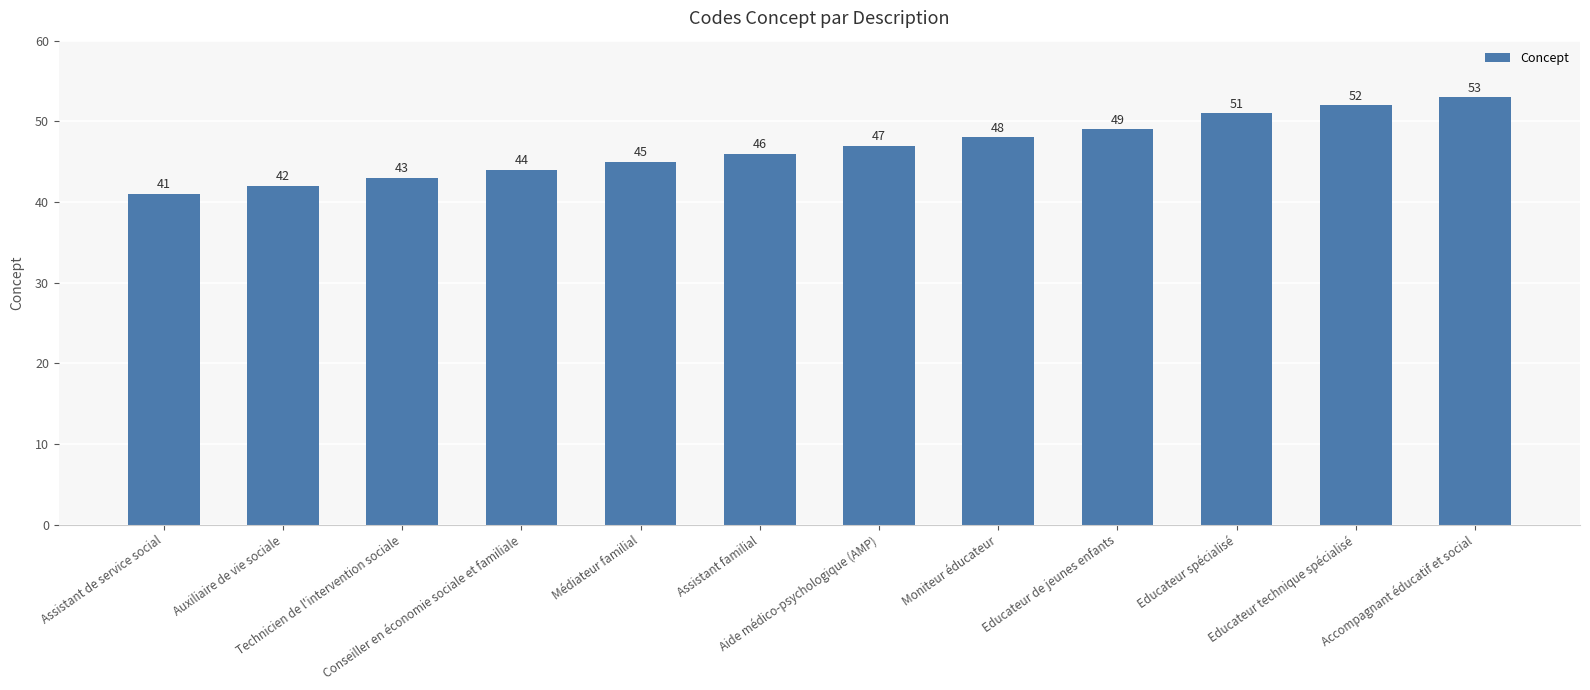

List the labels in order of value, smallest first.

Assistant de service social, Auxiliaire de vie sociale, Technicien de l'intervention sociale, Conseiller en économie sociale et familiale, Médiateur familial, Assistant familial, Aide médico-psychologique (AMP), Moniteur éducateur, Educateur de jeunes enfants, Educateur spécialisé, Educateur technique spécialisé, Accompagnant éducatif et social